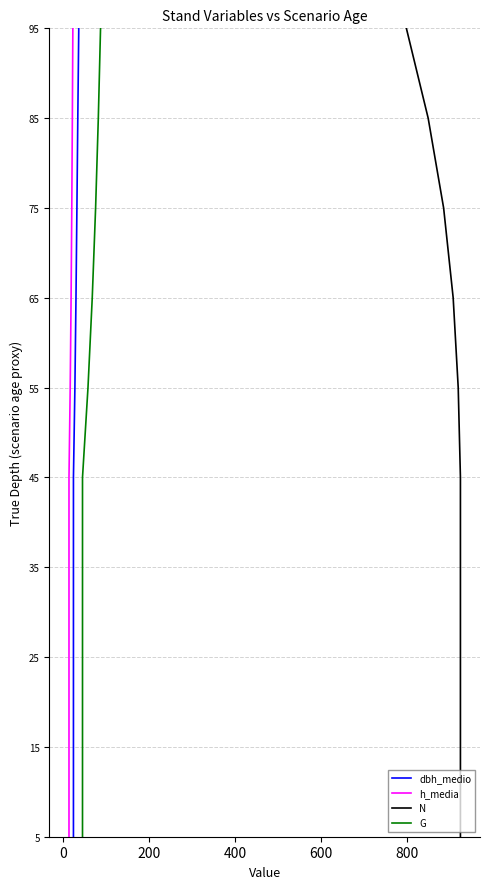

True or false: N and dbh_medio intersect in this chart.

False